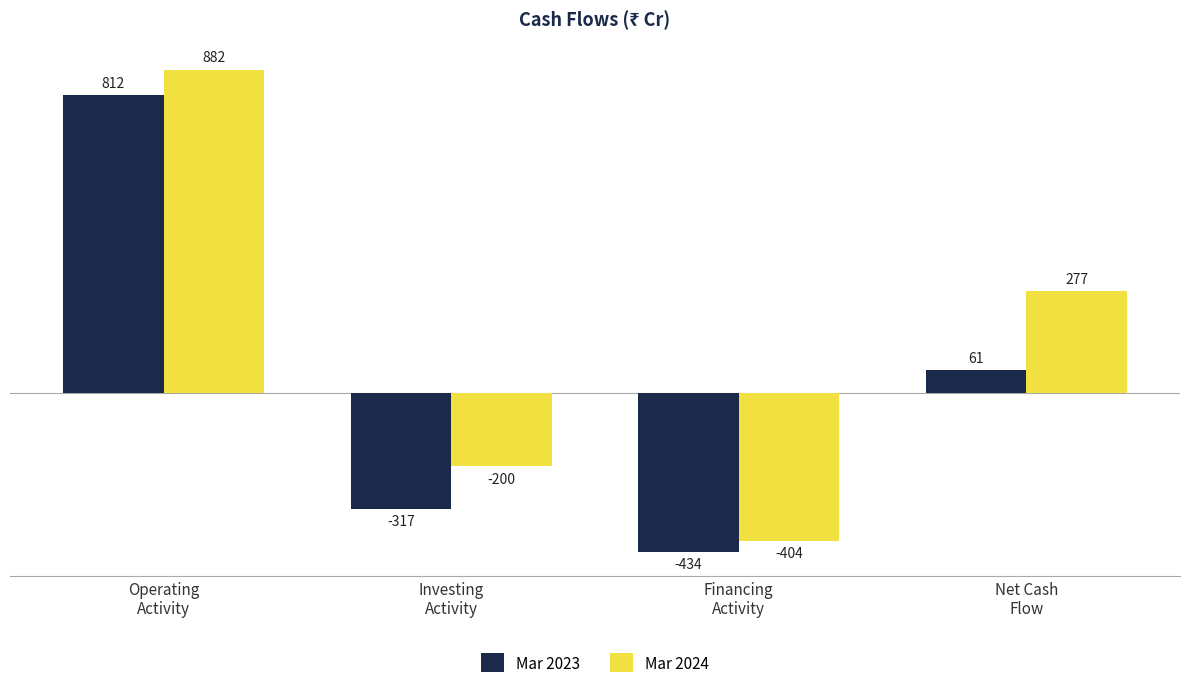

How many data points in Mar 2023 are less than 61?

2